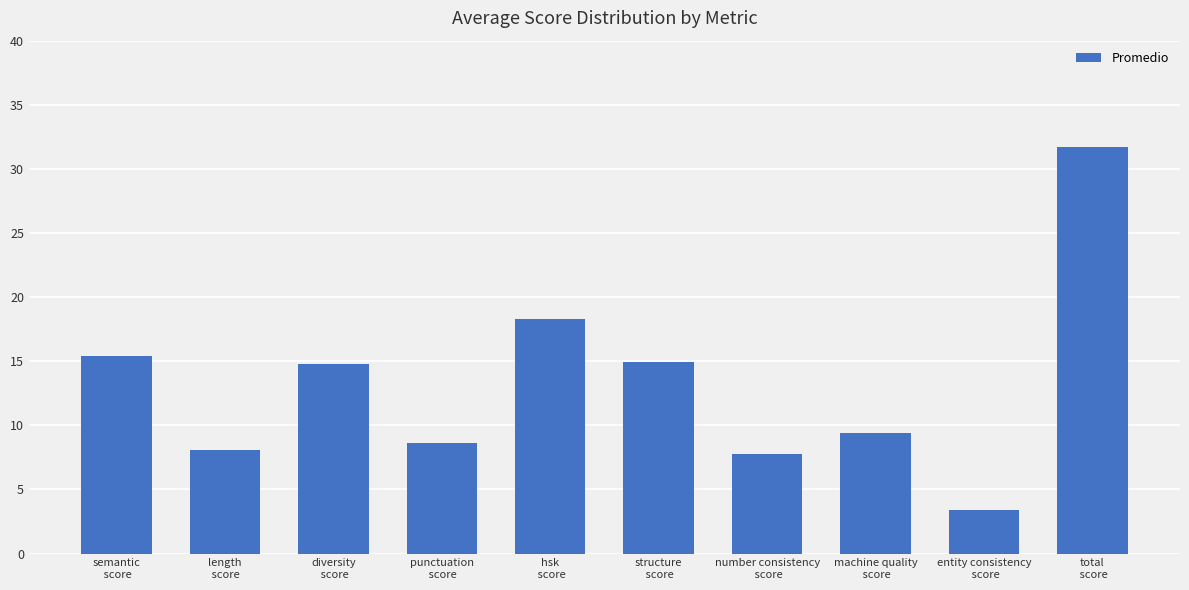

What is the sum of all values?

132.4